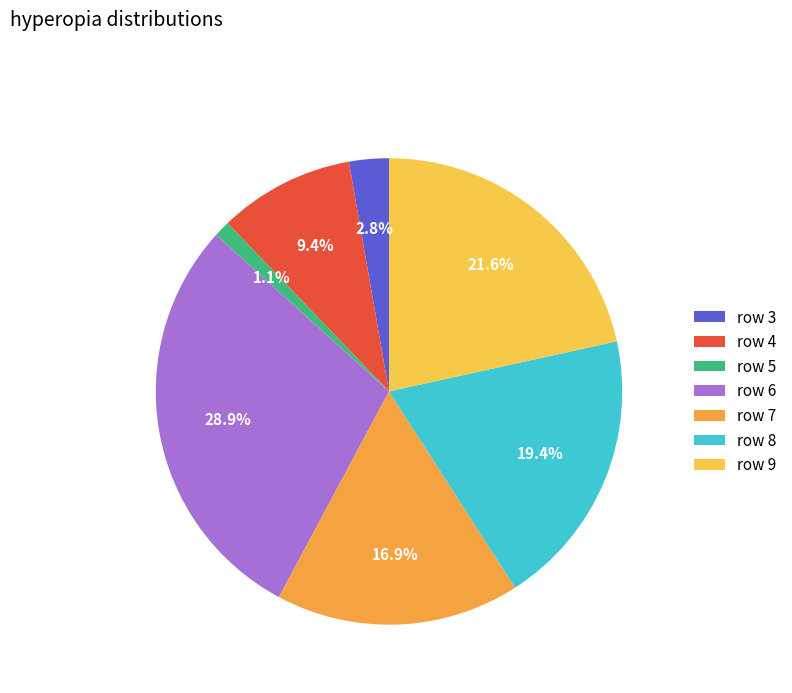

To the nearest percent, what percentage of the pie is row 9?

22%